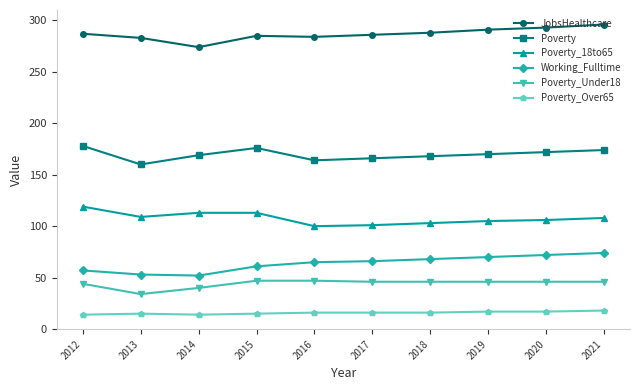

Which series has the largest total across all categories?

JobsHealthcare